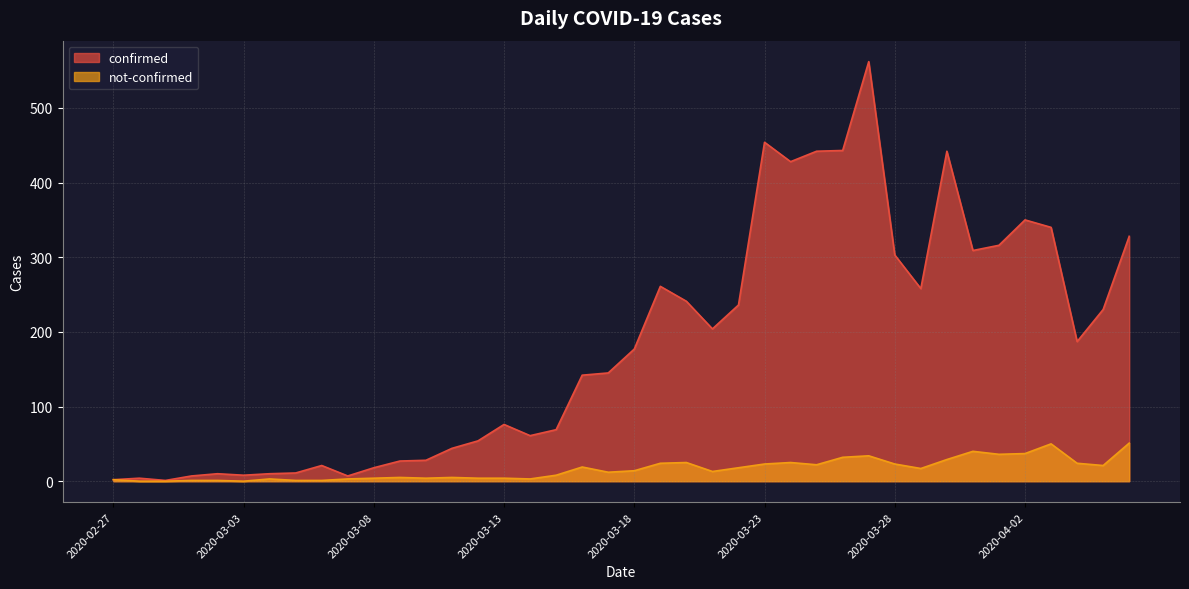

What is the value of the not-confirmed point at the 19th from the left?

19